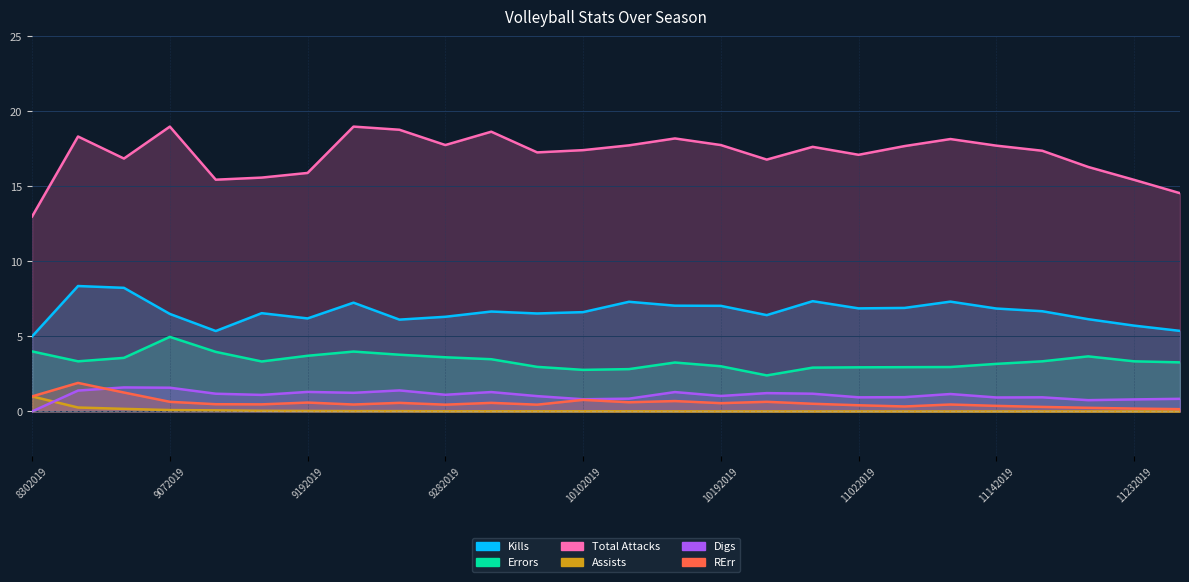

At which category is the sum across all series the highest?

8312019